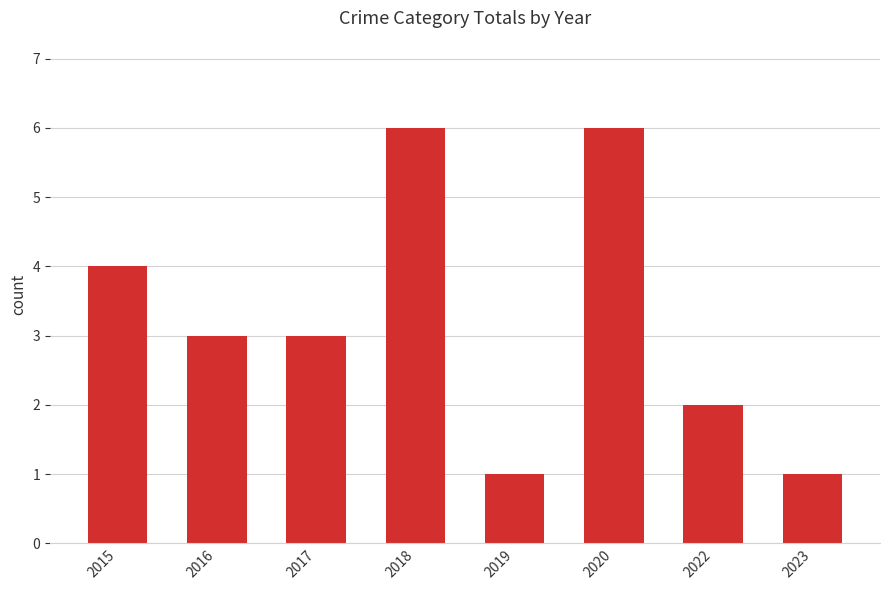

What is the difference between the maximum and minimum values?

5